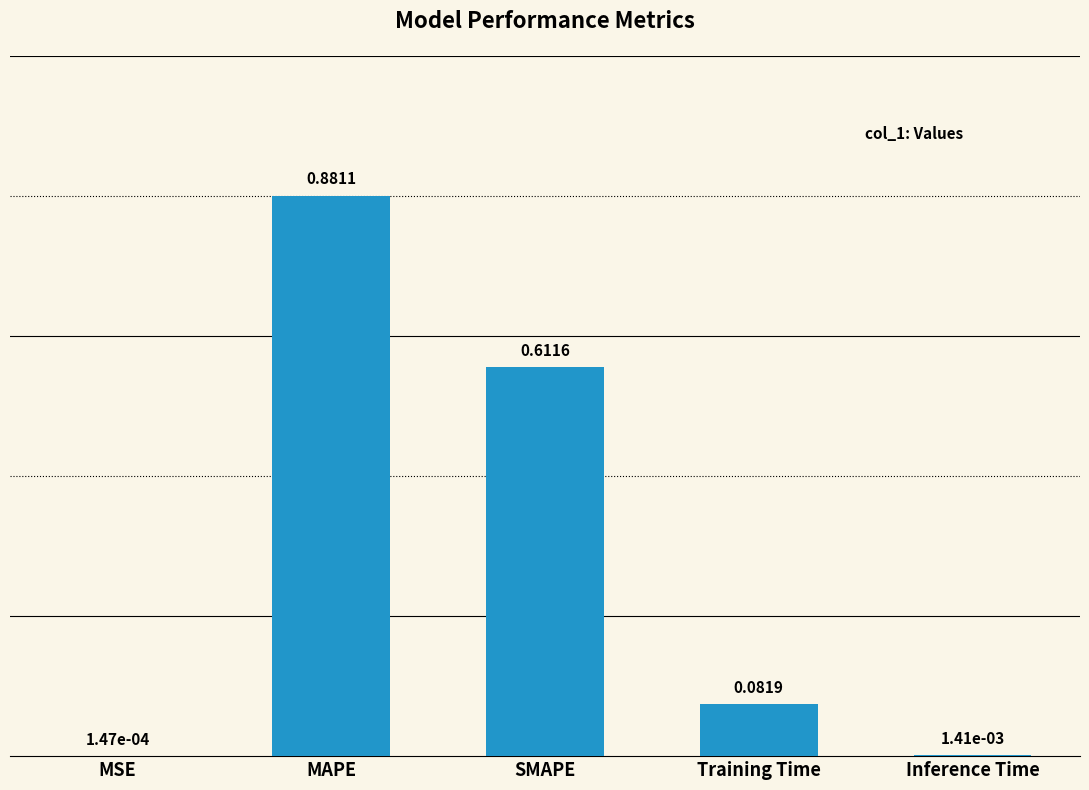

What is the difference between the values at SMAPE and Training Time?

0.5